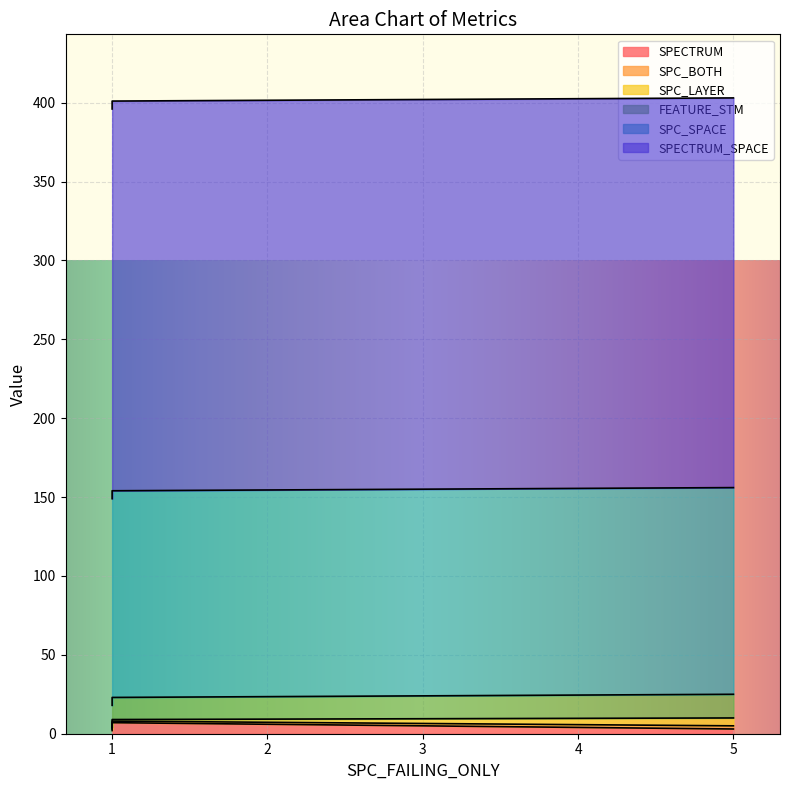

What is the difference between the maximum and minimum values in the SPECTRUM series?

5